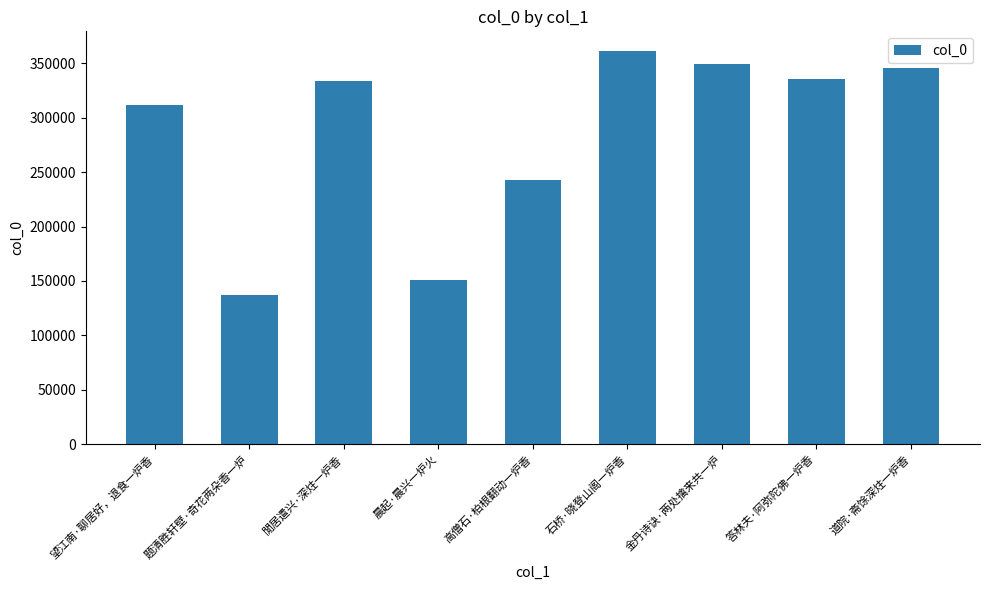

Between 閒居遣兴·深炷一炉香 and 金丹诗诀·两处擒来共一炉, which is larger?

金丹诗诀·两处擒来共一炉